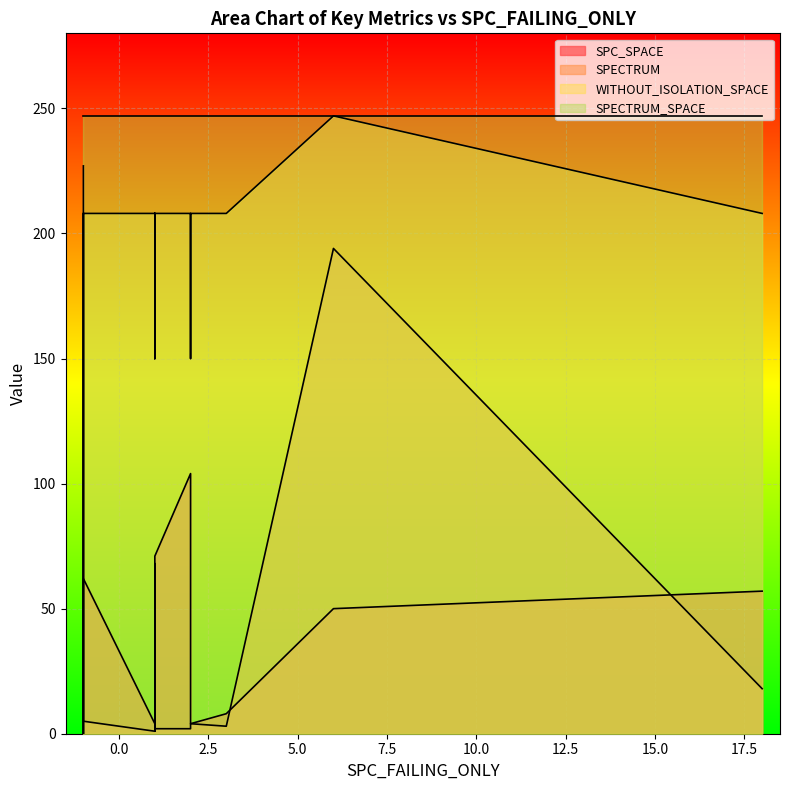

Is the value of SPECTRUM_SPACE at 6 greater than the value of SPECTRUM at 11?

Yes